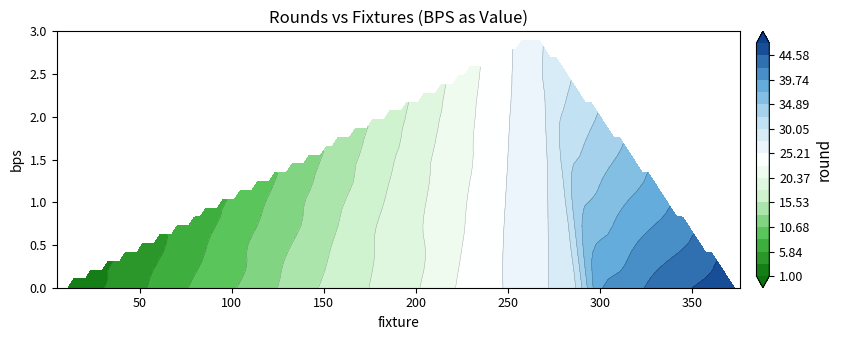

True or false: 0 has a value of 2 at 5.

False